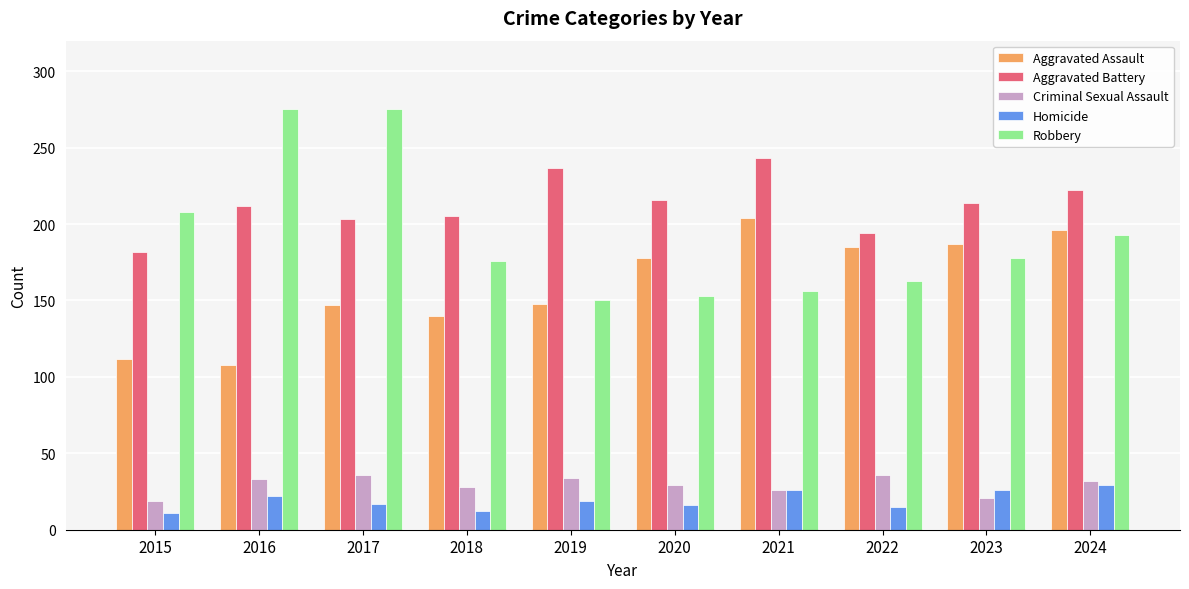

The Aggravated Assault series shows 185 at 2022. True or false?

True